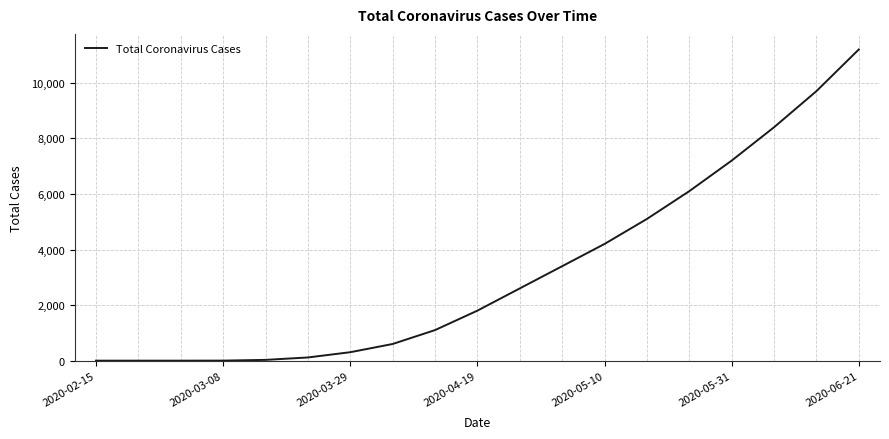

What is the maximum value shown in the chart?

11200